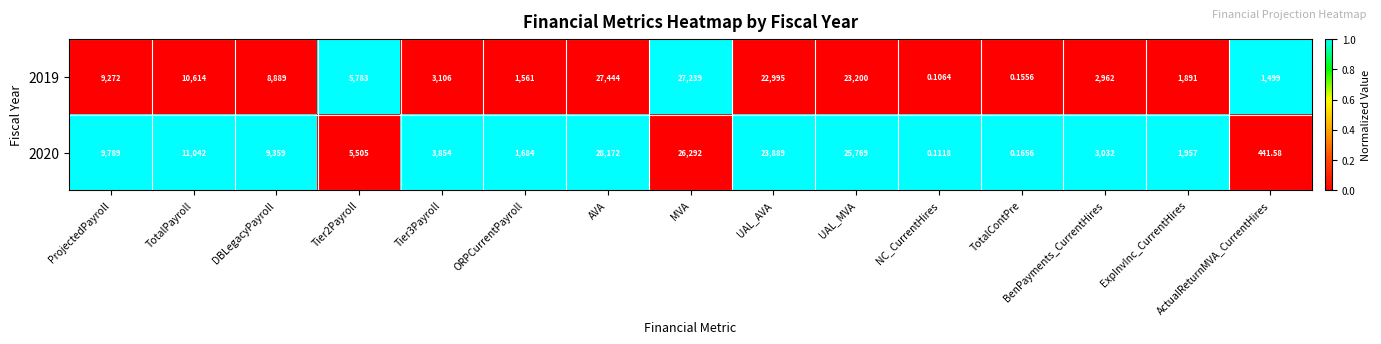

What is the spread (max minus min) of values at ExpInvInc_CurrentHires?

66.0